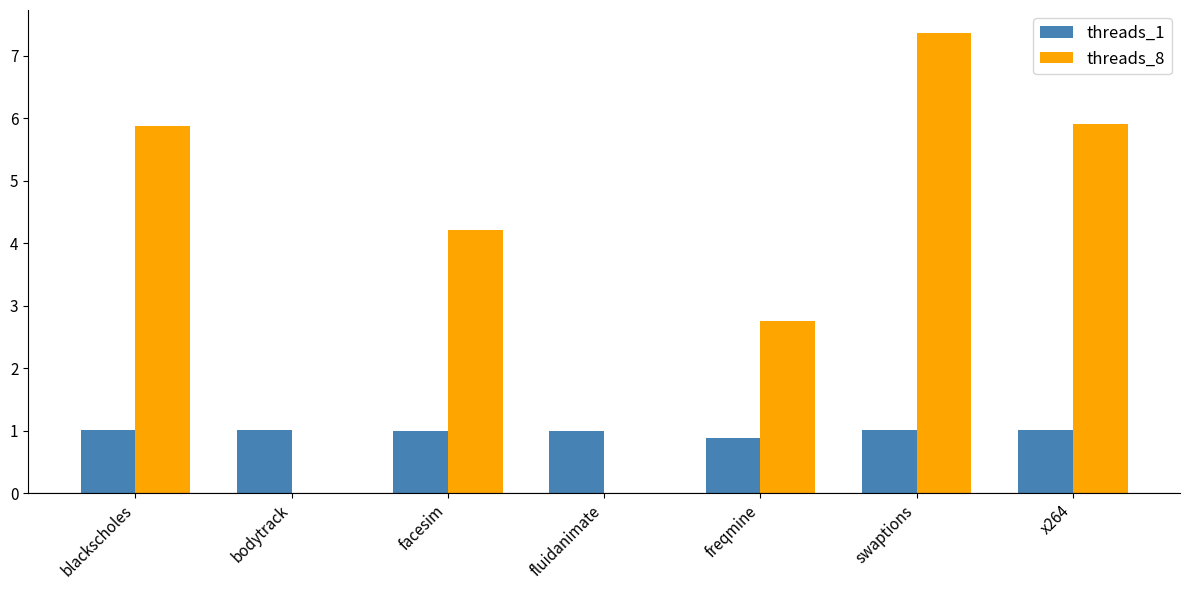

Where does the threads_1 series first go above 1?

blackscholes